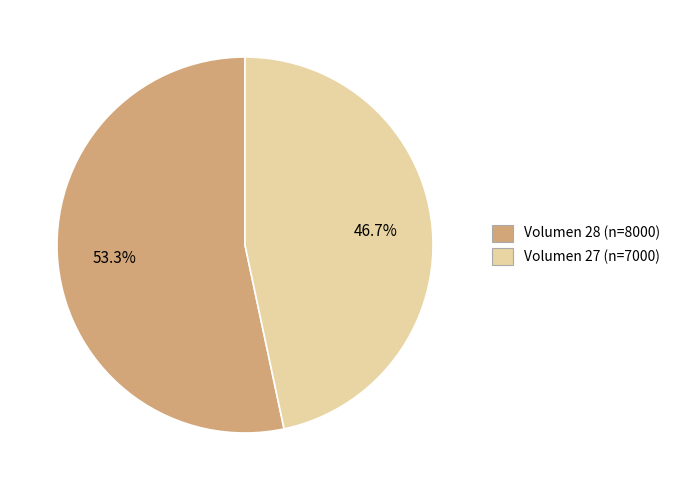

How many slices are in this pie chart?

2